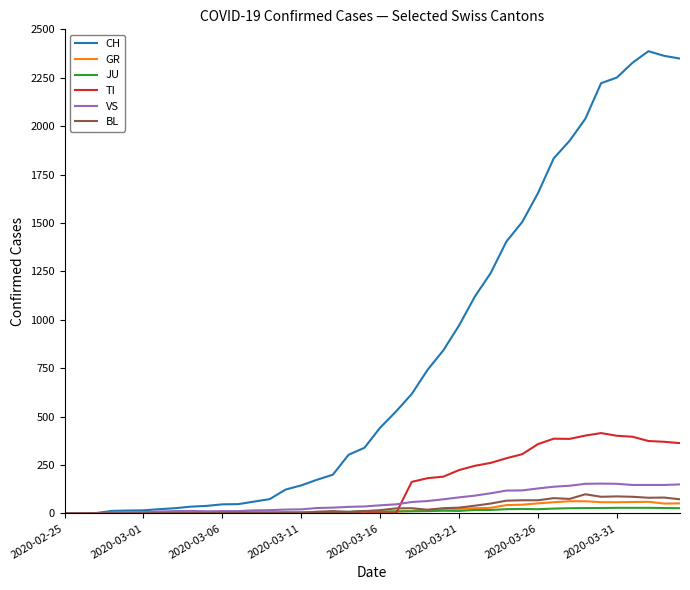

Which series has the largest total across all categories?

CH